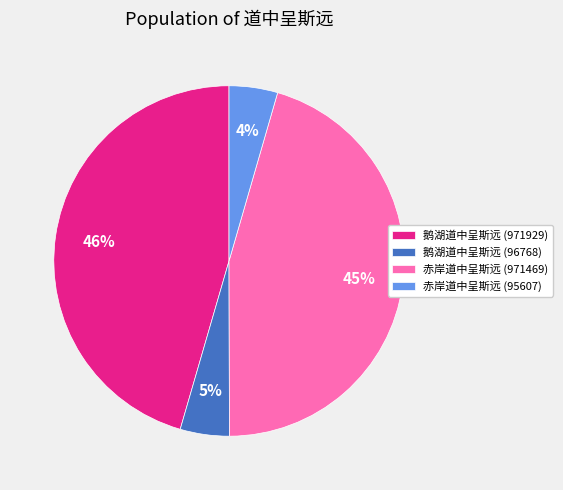

True or false: 赤岸道中呈斯远 (971469) accounts for 36% of the total.

False